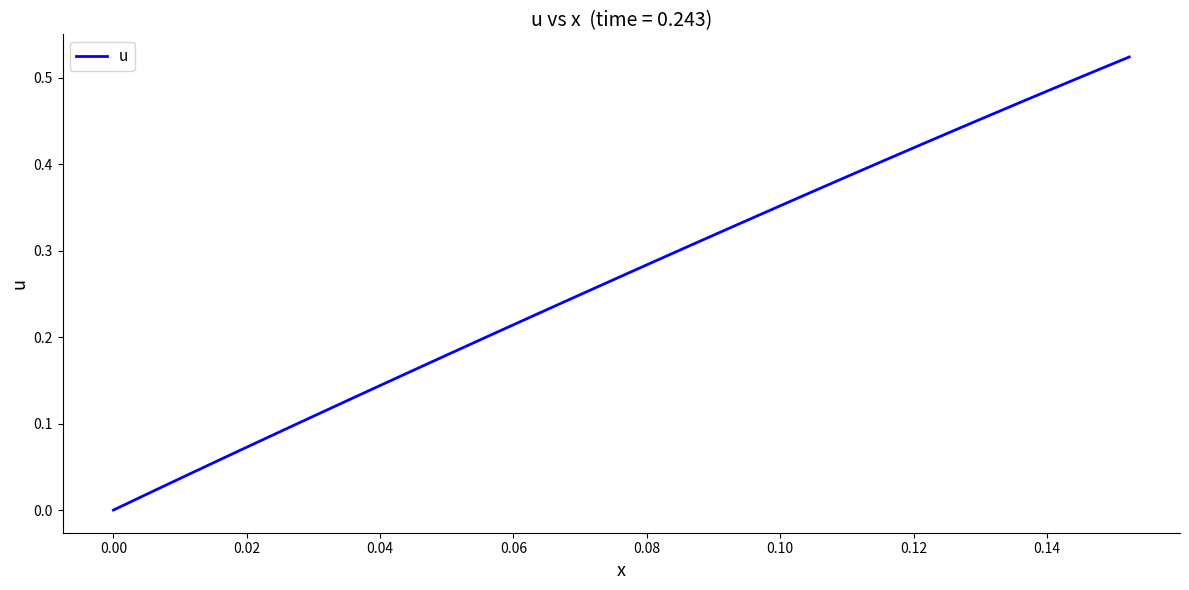

What is the maximum value shown in the chart?

0.5